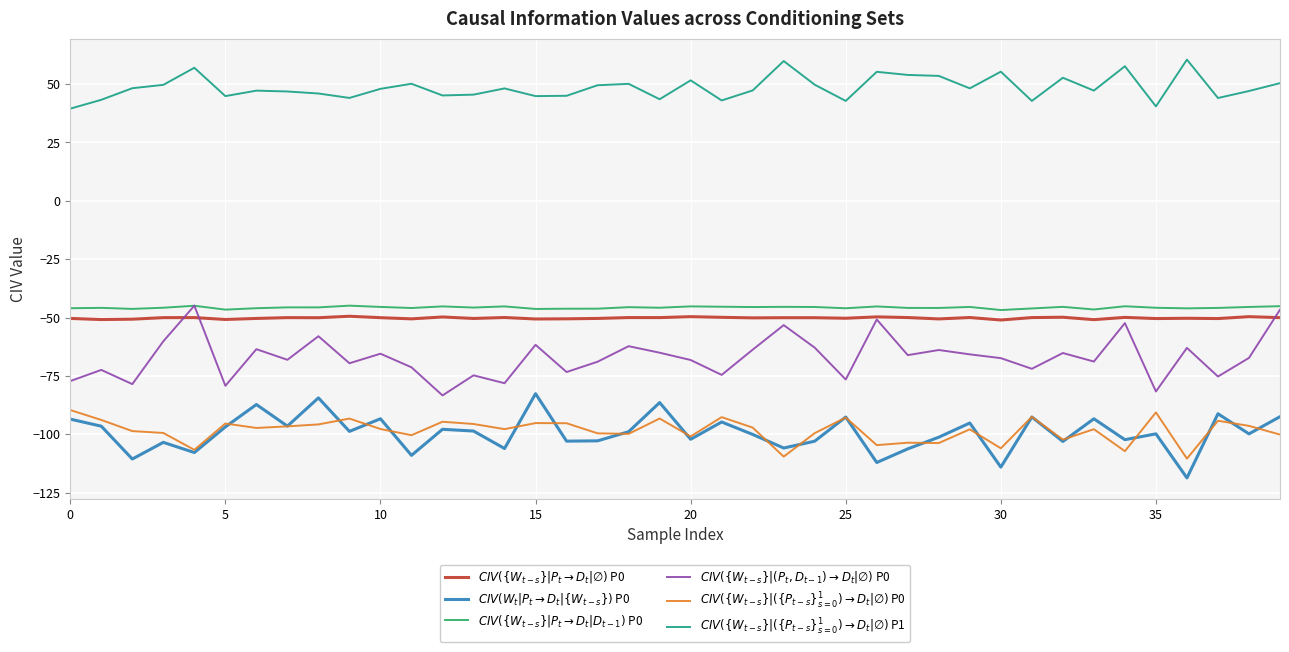

Which category has the lowest value across all series?

36